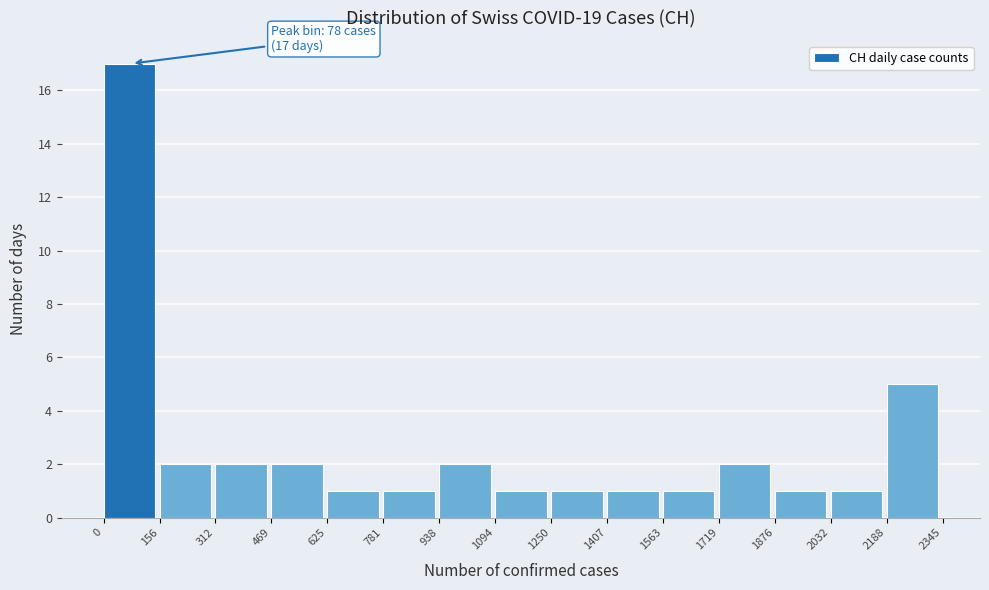

Which range on the x-axis has the tallest bar?

0 to 156